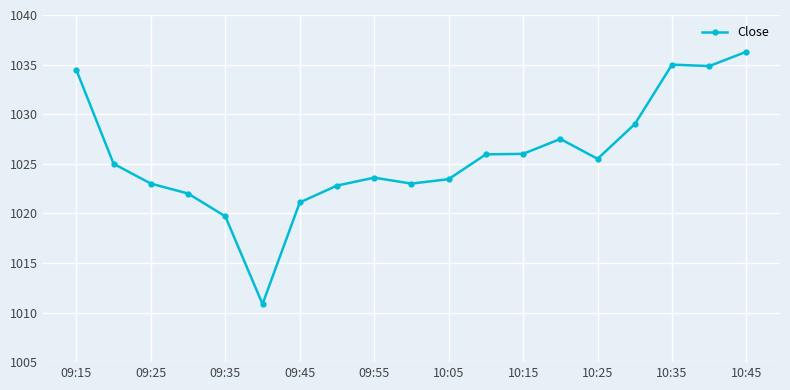

True or false: there are more than 0 points higher than both neighbors.

True